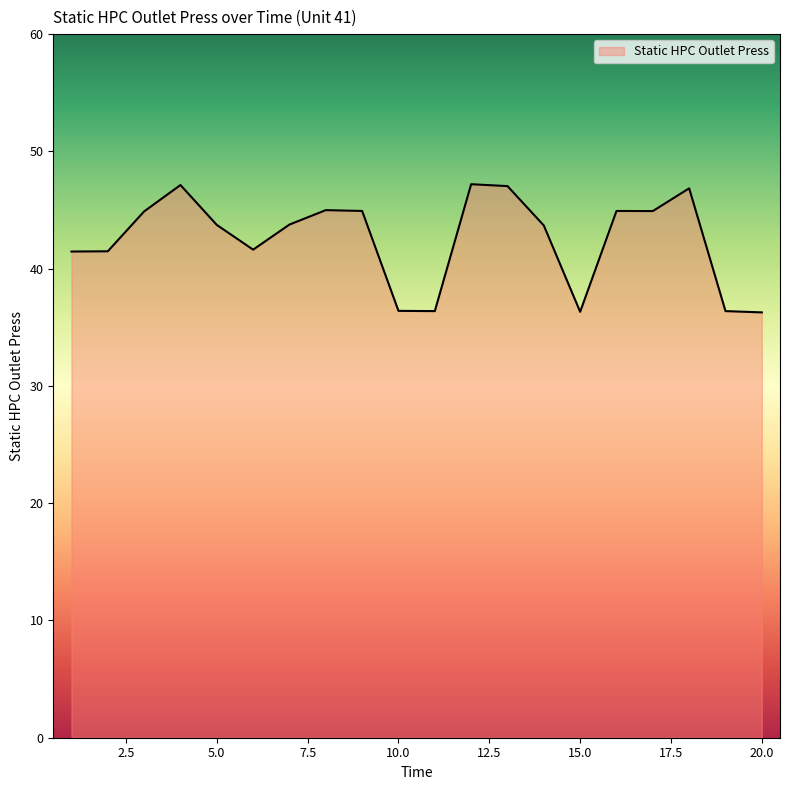

What is the difference between the maximum and minimum values?

10.9